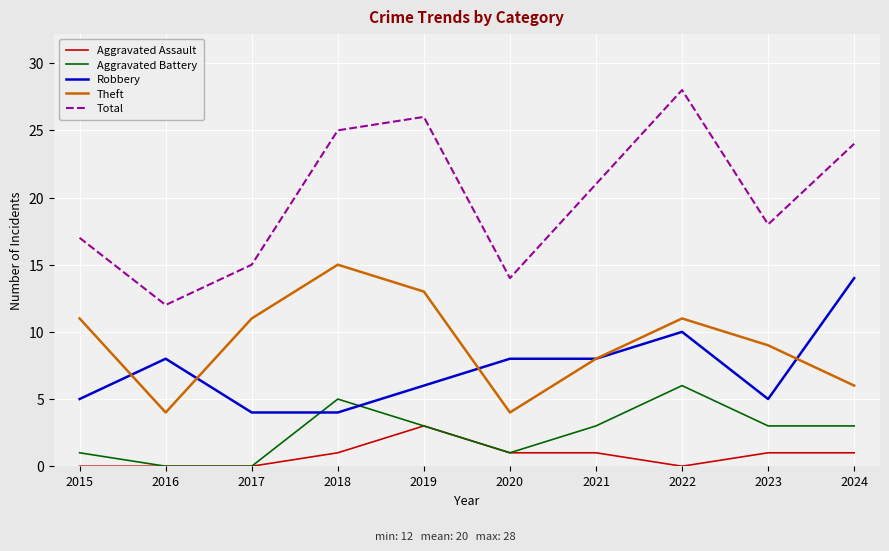

The value of Aggravated Assault at 2017 is -2. True or false?

False